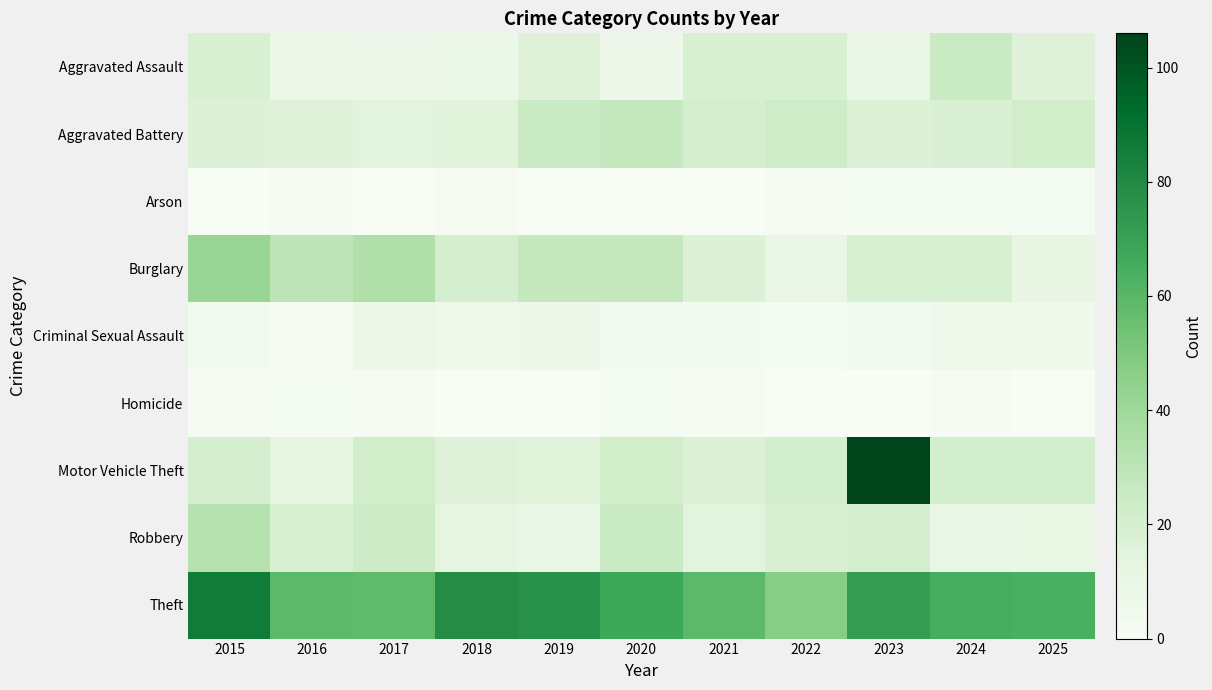

Which series has the largest total across all categories?

Theft